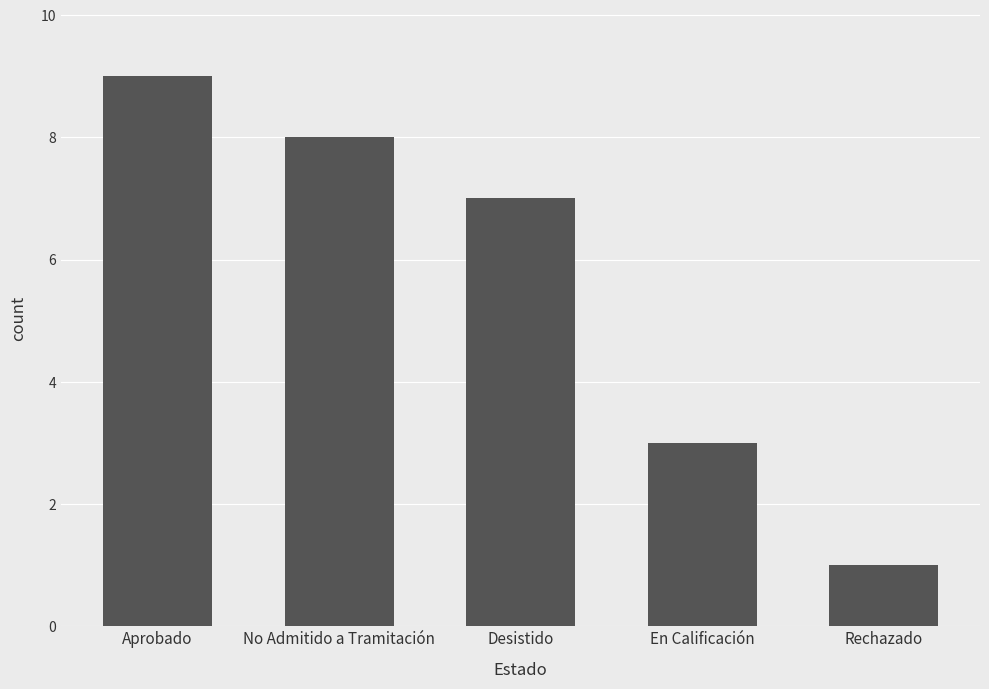

How many data points are less than 7?

2